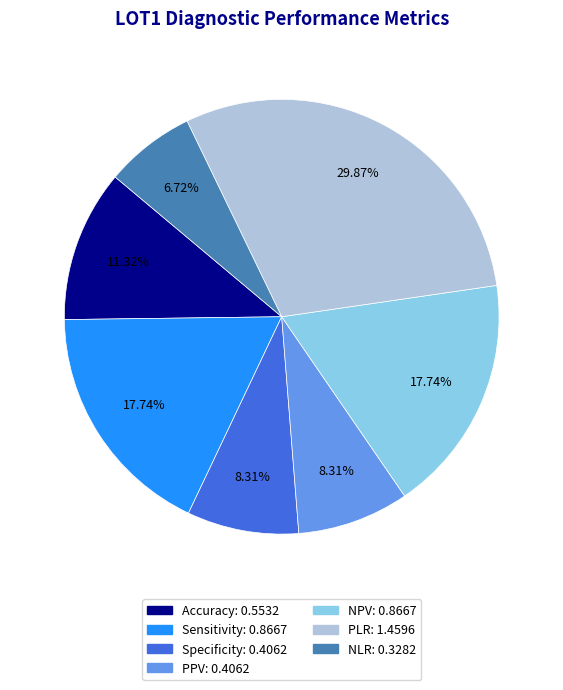

To the nearest percent, what is the average slice percentage?

14%